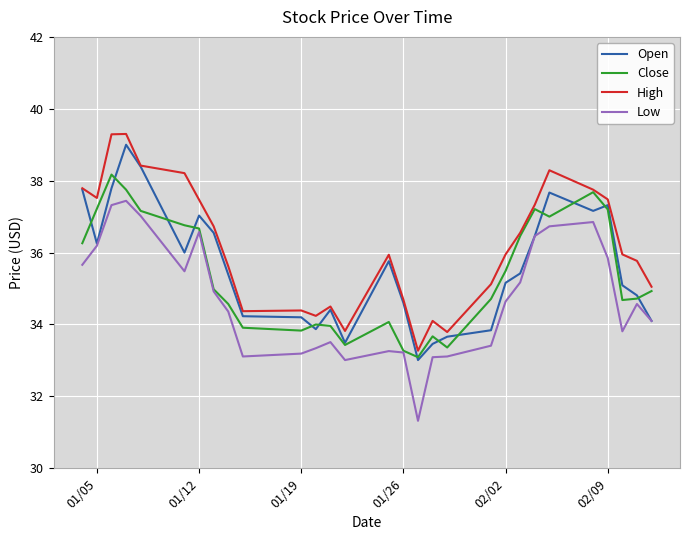

What is the sum of all High values?

1048.7